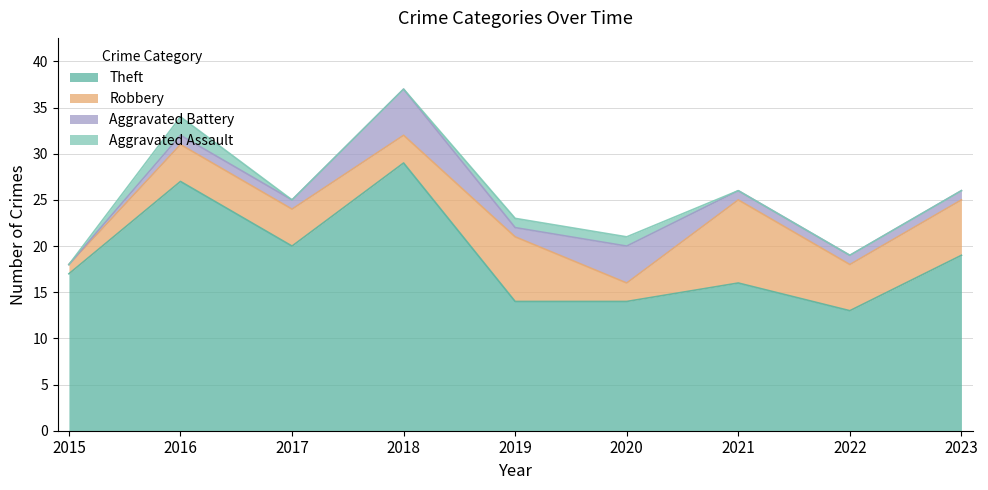

What is the sum of the Robbery values at 2020 and 2016?

6